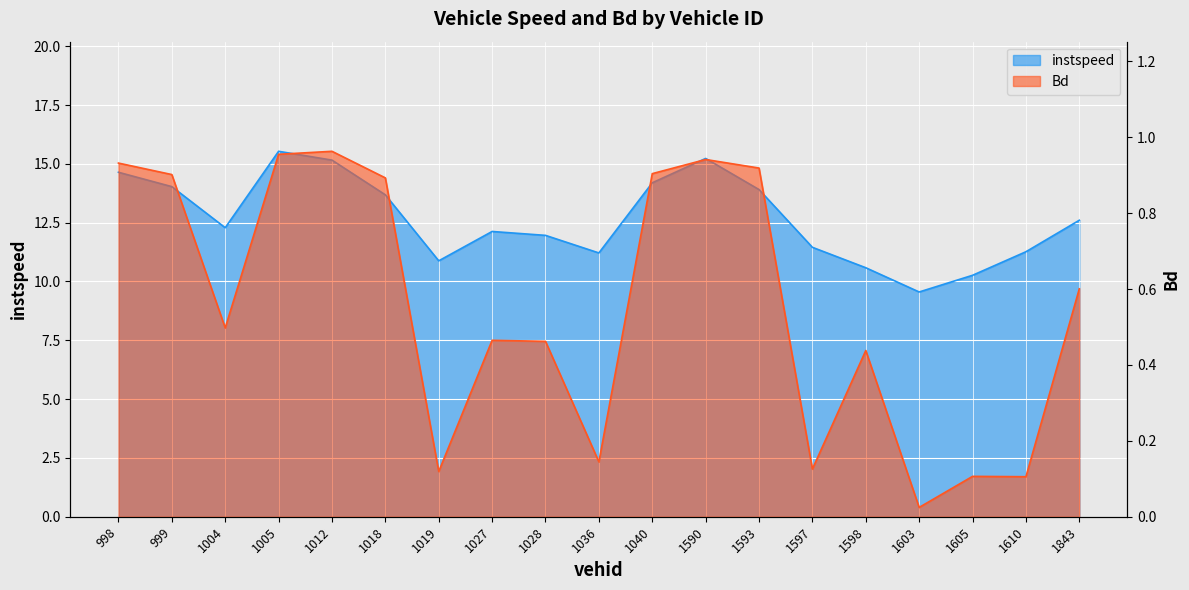

What is the value of the Bd point at the 15th from the left?

0.4